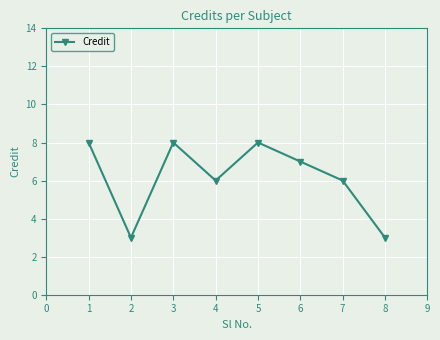

Reading left to right, extract all data points from this chart.

8	3	8	6	8	7	6	3